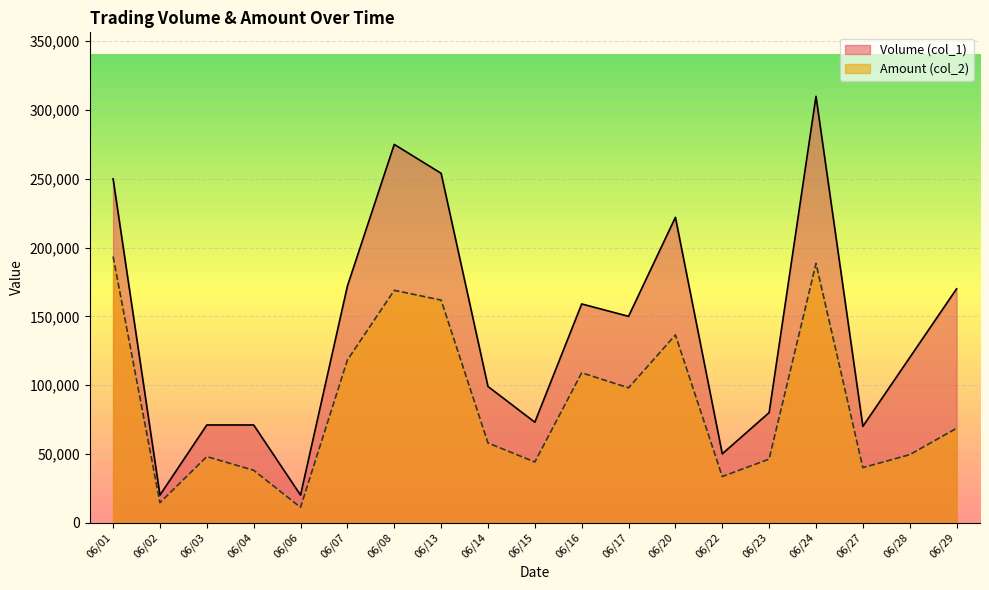

At which category does Amount (col_2) reach its first local valley?

06/02